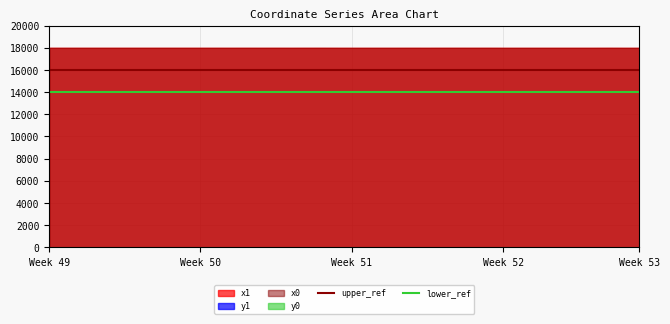

What is the greatest value displayed?

18000.0